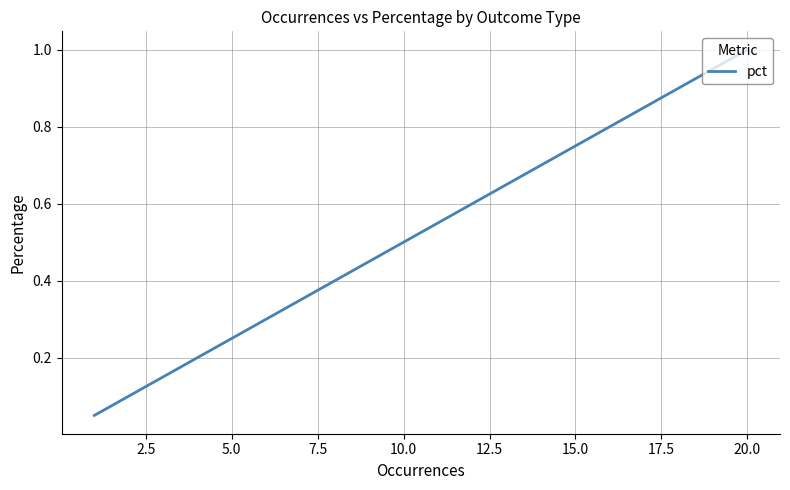

What is the average value?

0.2